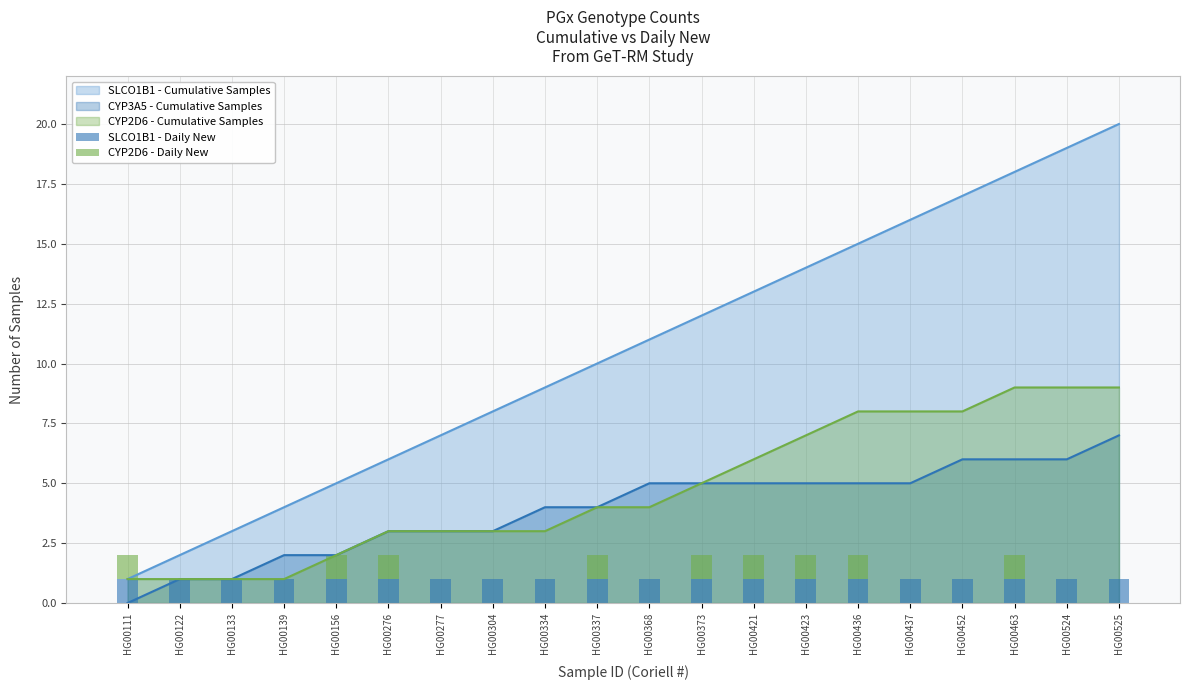

Is it true that CYP2D6 - Daily New equals 1 at HG00463?

False